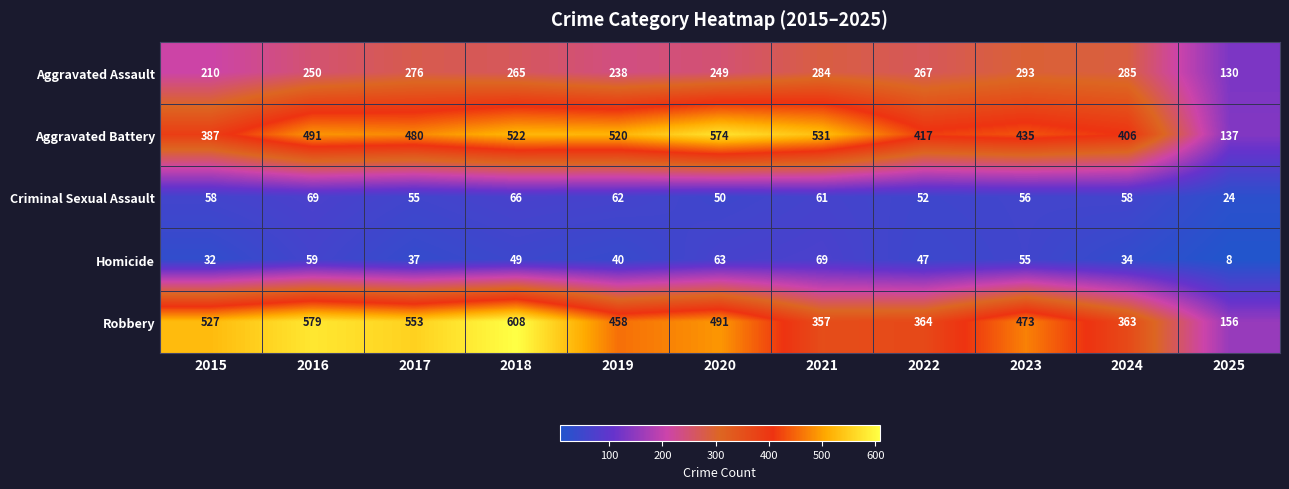

What is the spread (max minus min) of values at 2021?

470